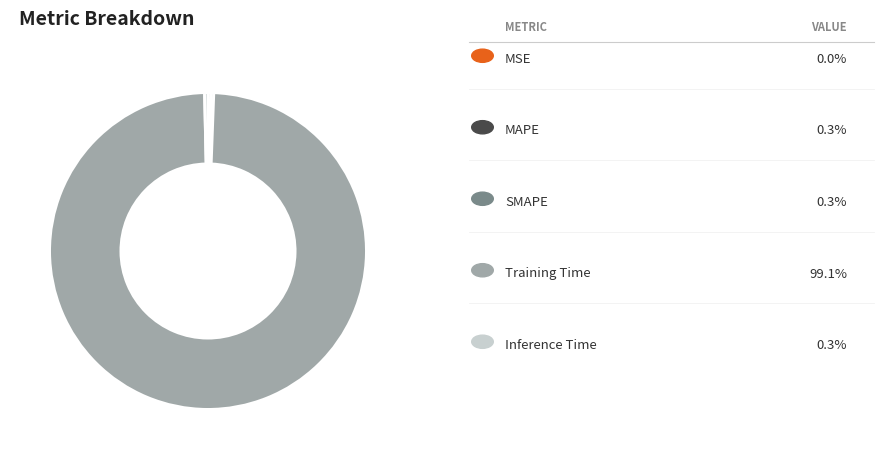

Does any single category account for the majority?

Yes